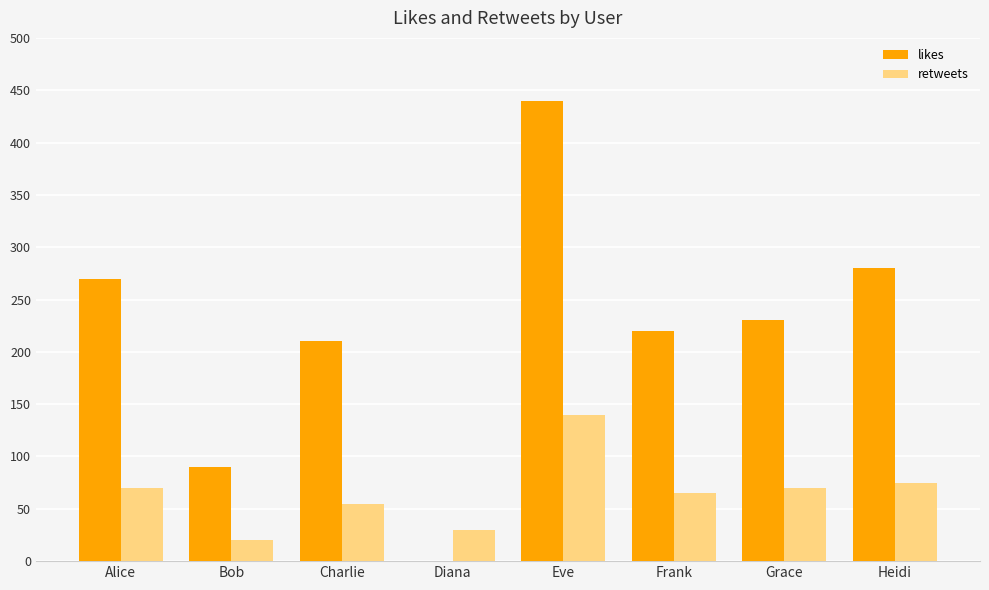

Reading left to right, extract all data points from this chart.

likes: Alice=270	Bob=90	Charlie=210	Diana=0	Eve=440	Frank=220	Grace=230	Heidi=280
retweets: Alice=70	Bob=20	Charlie=55	Diana=30	Eve=140	Frank=65	Grace=70	Heidi=75